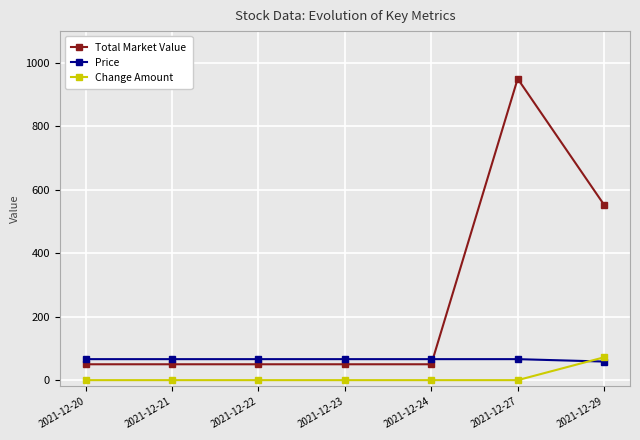

What is the difference between the highest and lowest values at 2021-12-27?

950.0